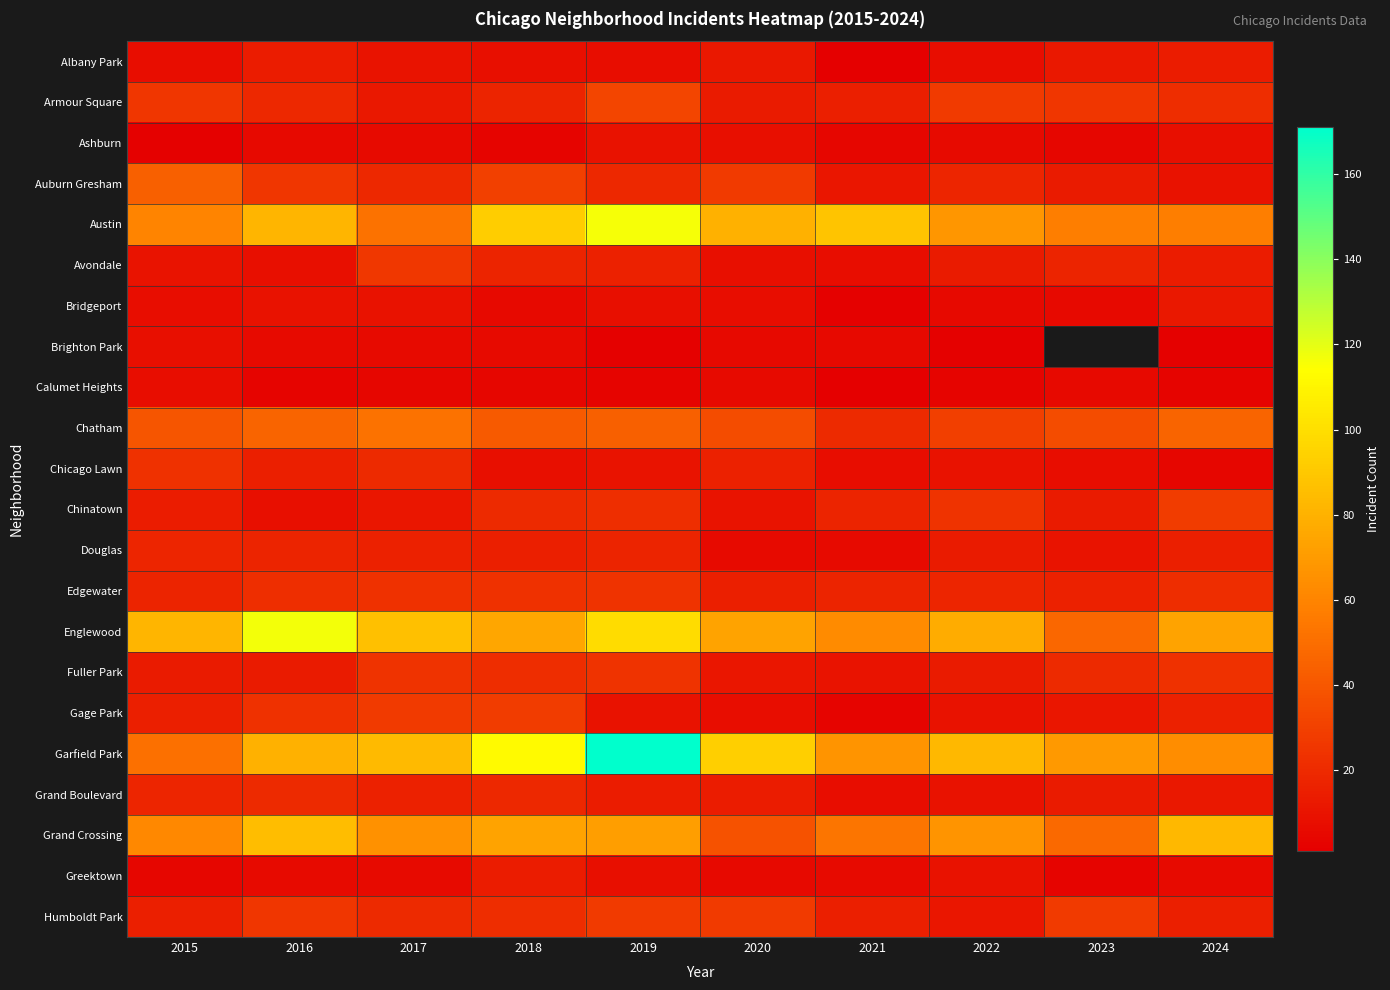

The value of Englewood at 2023 is 78.5. True or false?

False